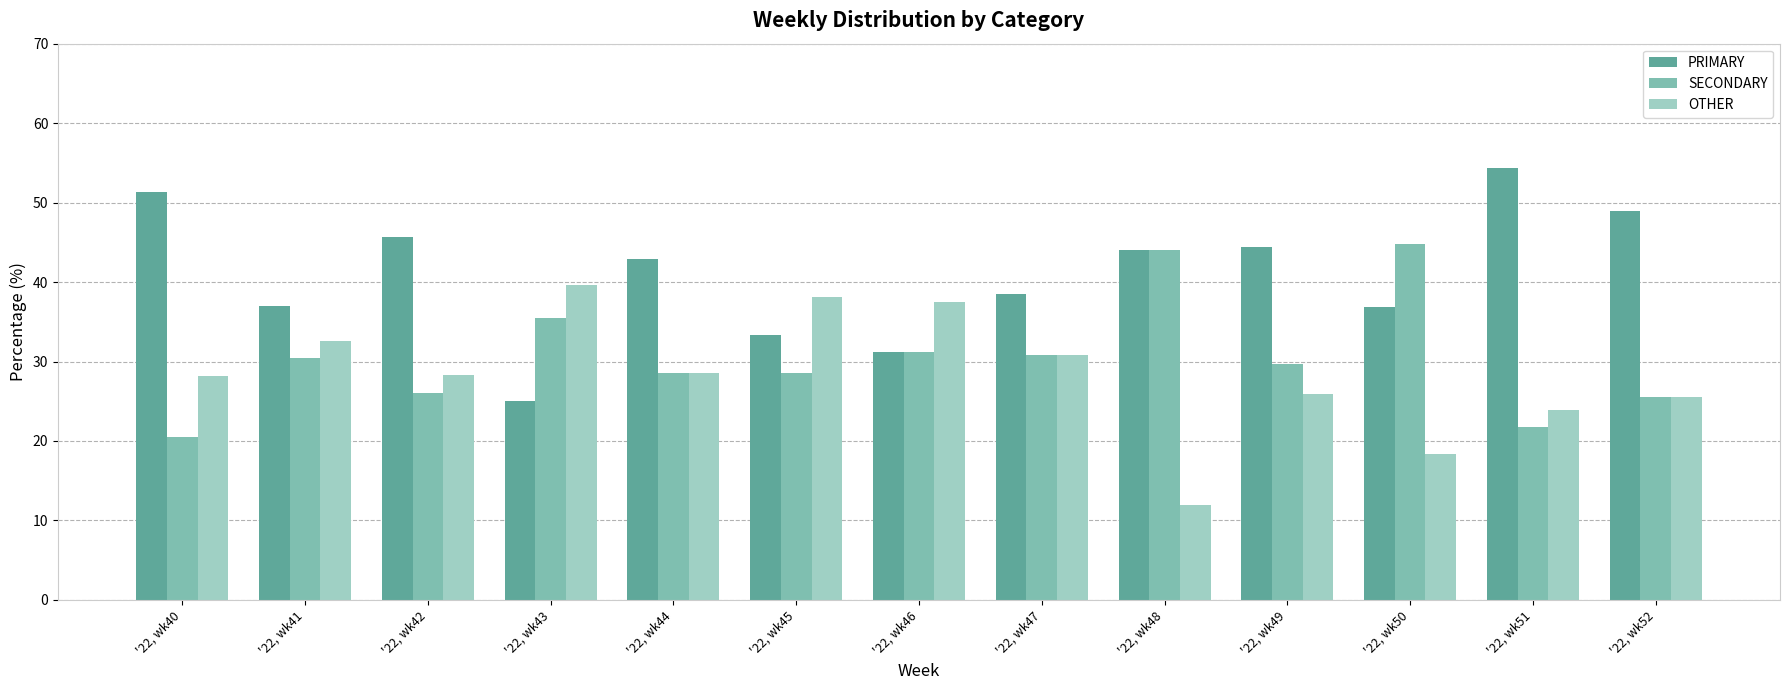

What is the sum of the OTHER values at '22, wk50 and '22, wk40?

46.6